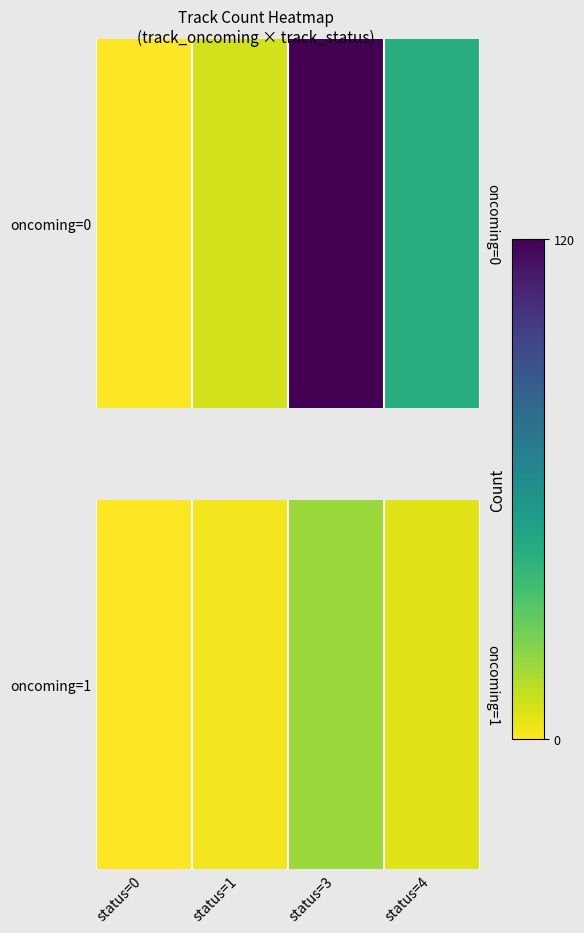

List the labels in order of value, largest first.

status=3, status=4, status=1, status=0